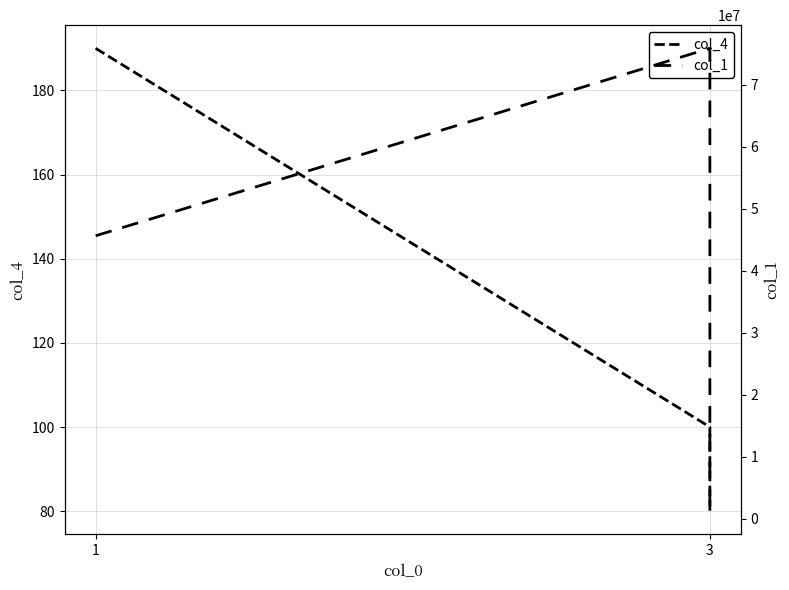

Reading left to right, extract all data points from this chart.

col_4: 190	100	80
col_1: 45648926	75875858	1239021